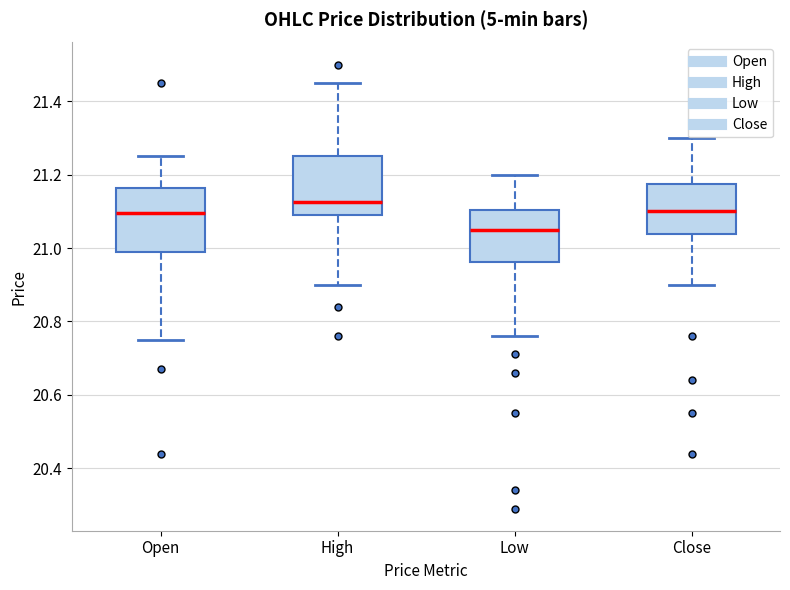

Which box's median line is the lowest?

Low